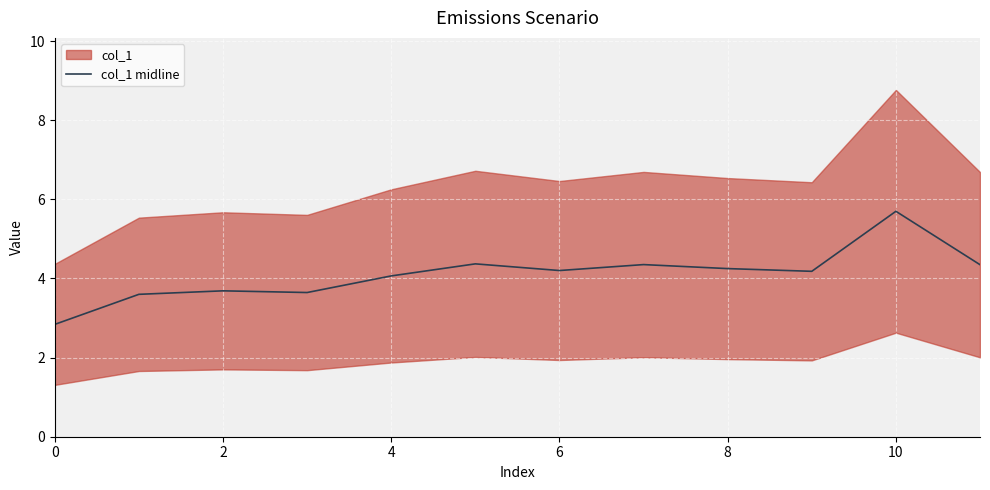

The chart shows a value of 4.3 at 8. True or false?

True